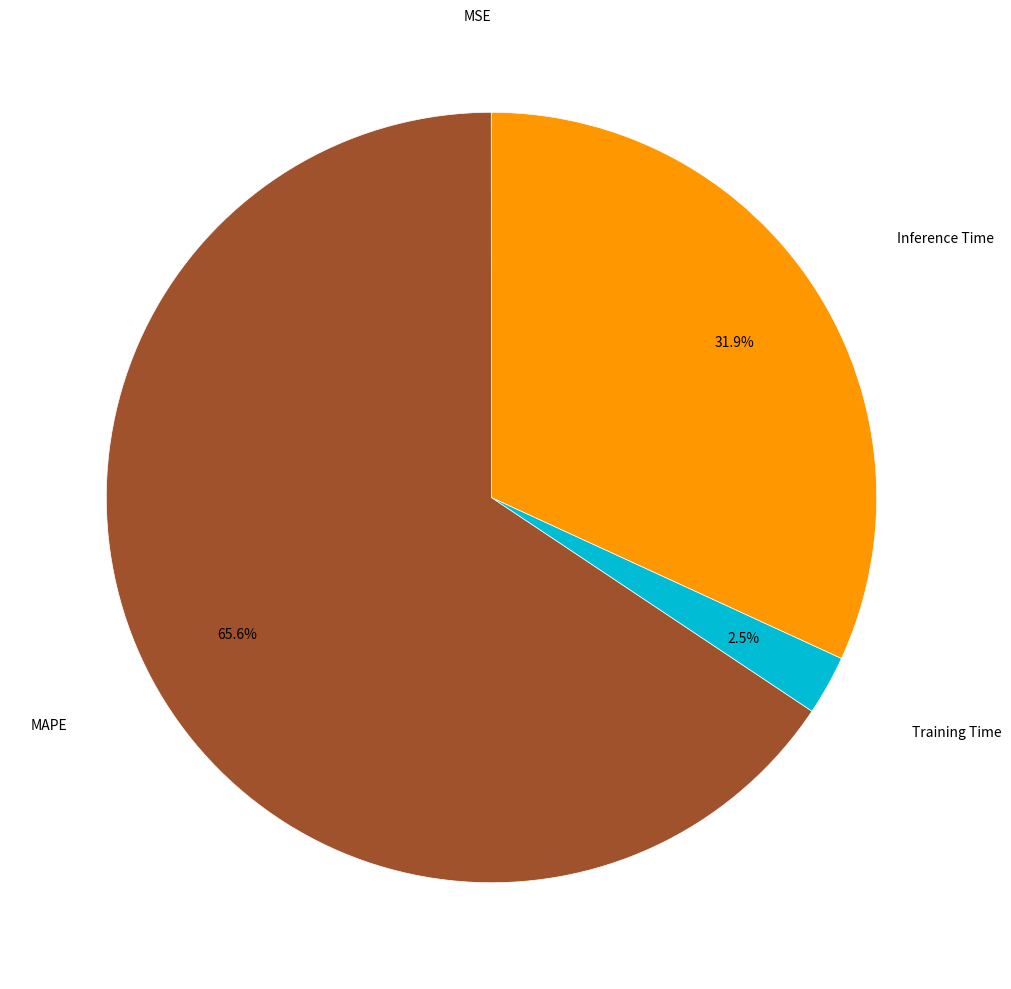

Is there a majority slice in this chart?

Yes